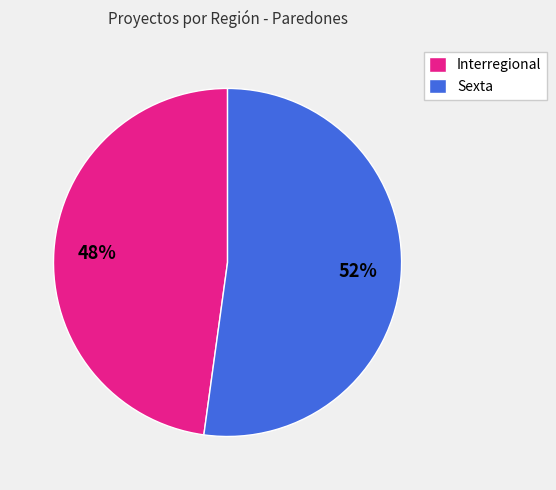

Is the sum of Interregional and Sexta greater than half?

Yes